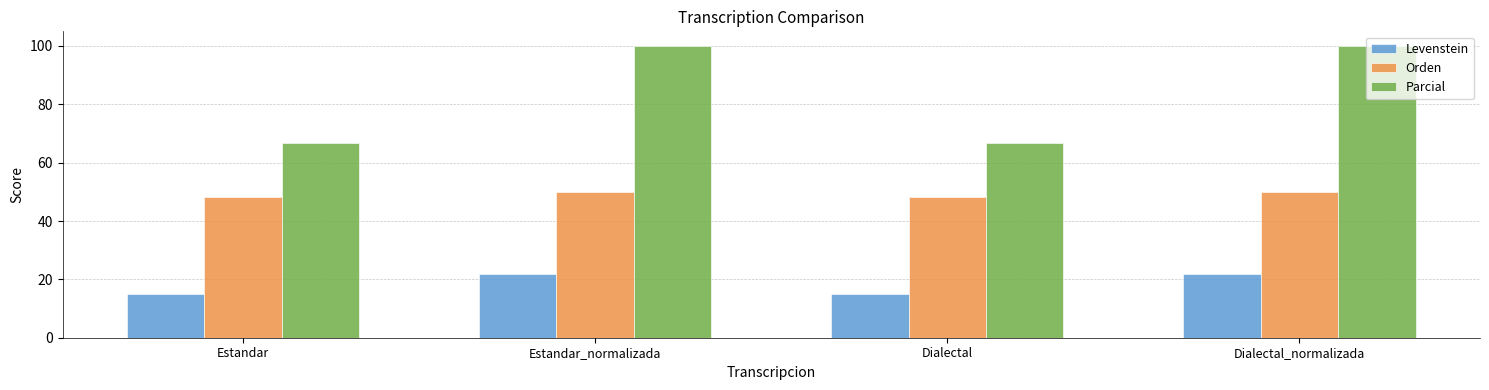

What are all the series names shown in the legend?

Levenstein, Orden, Parcial